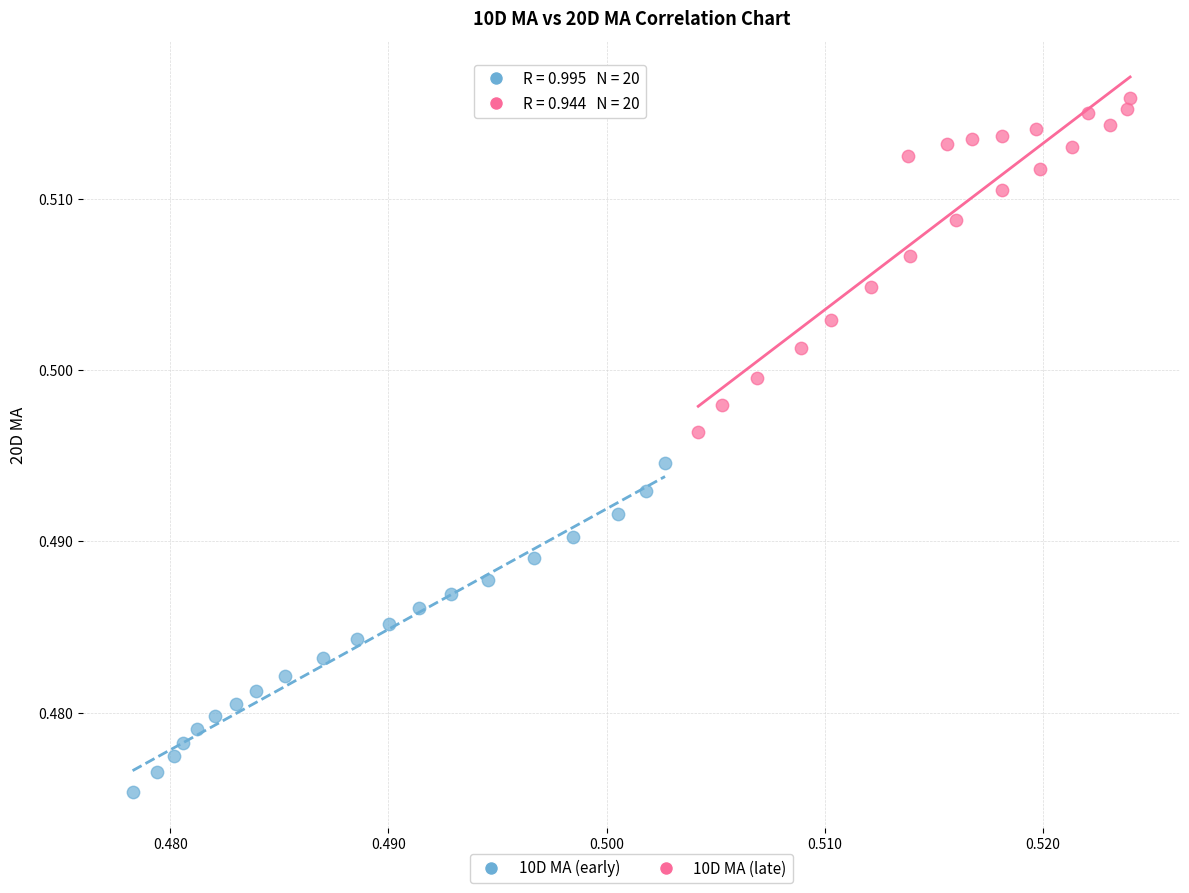

Which series reaches the maximum Y coordinate?

10D MA (late)